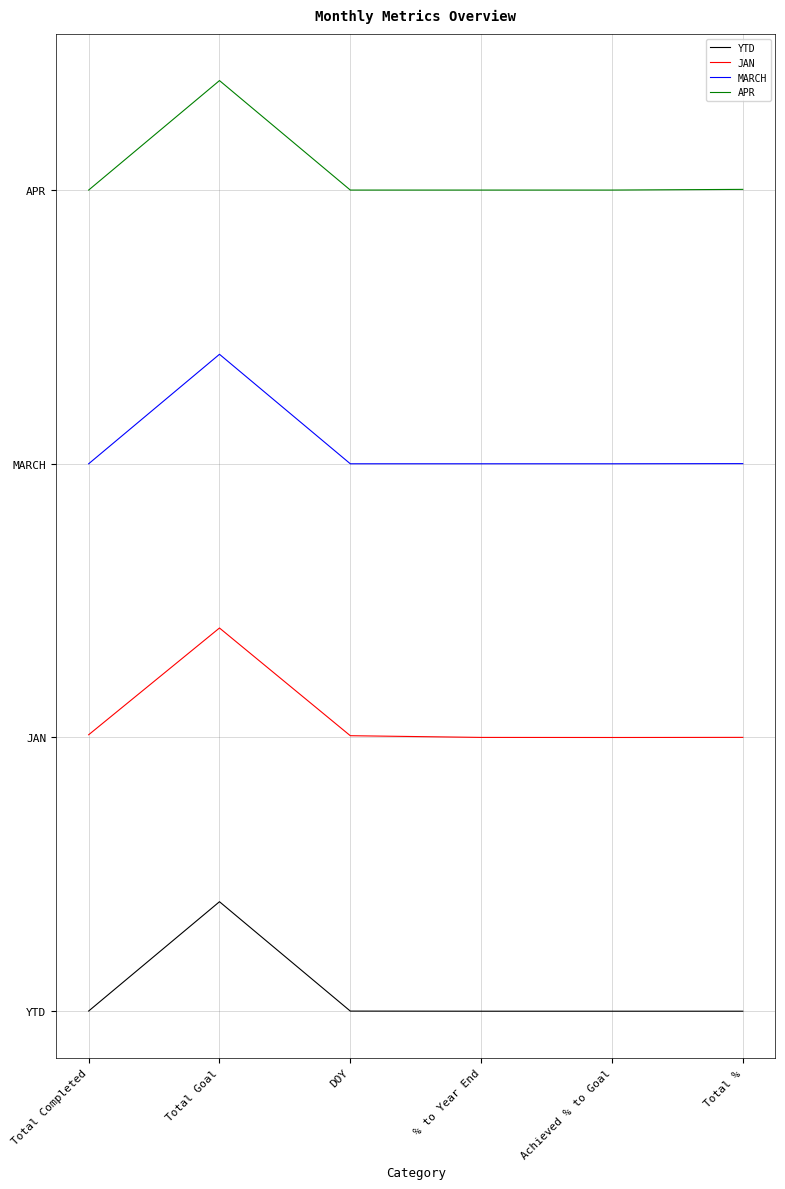

List the labels in order of MARCH value, smallest first.

Total Completed, DOY, % to Year End, Achieved % to Goal, Total %, Total Goal